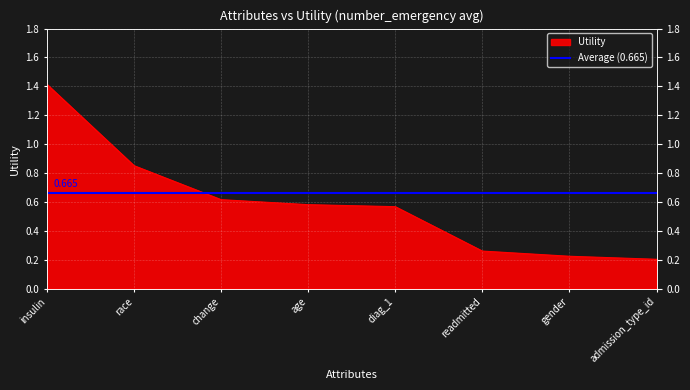

How many data points does each series have?

8